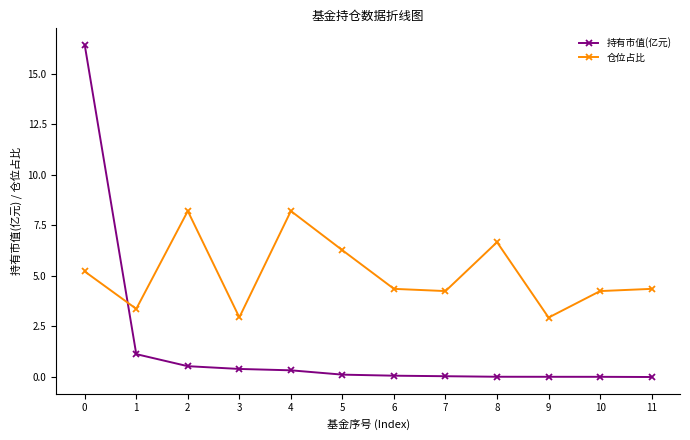

List the series in order of their peak value, lowest first.

仓位占比, 持有市值(亿元)